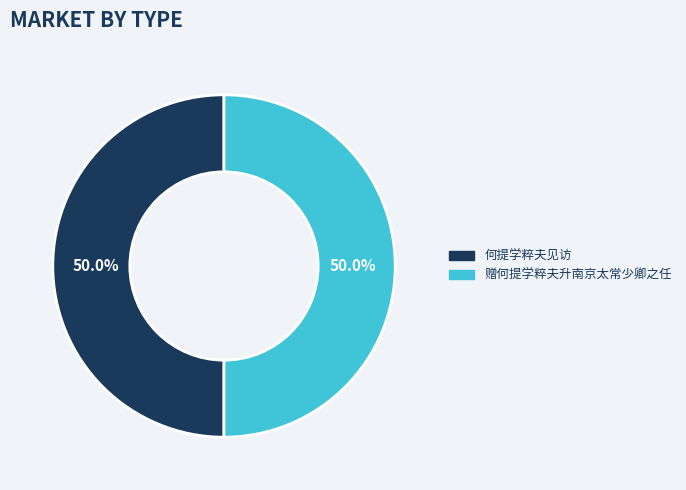

Is the sum of 何提学粹夫见访 and 赠何提学粹夫升南京太常少卿之任 greater than half?

Yes